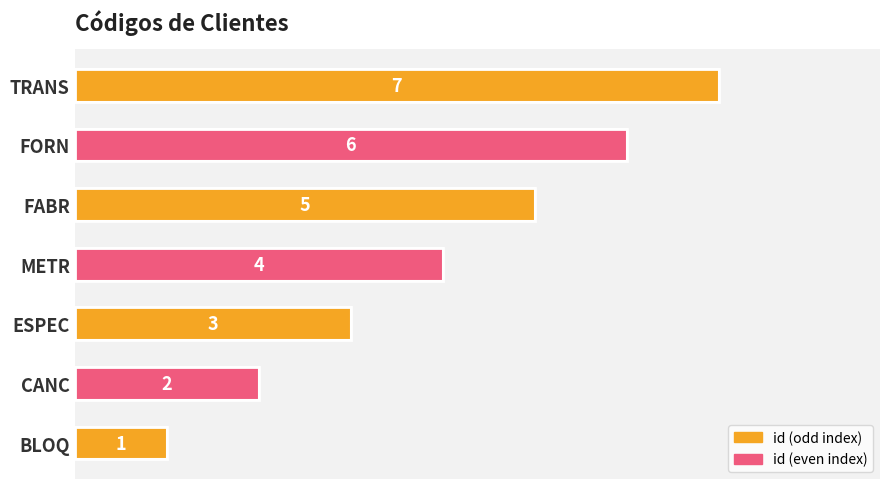

What is the sum of all values?

28